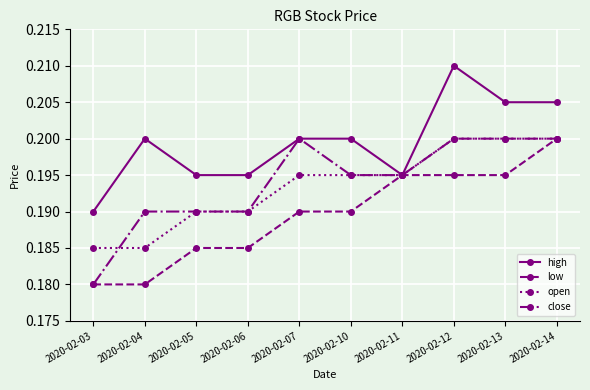

Which series has the largest total across all categories?

high